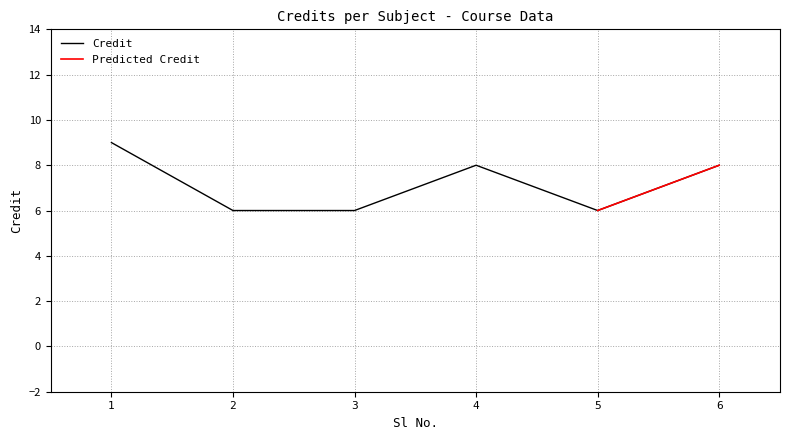

True or false: the data shows 6 at 1.

False